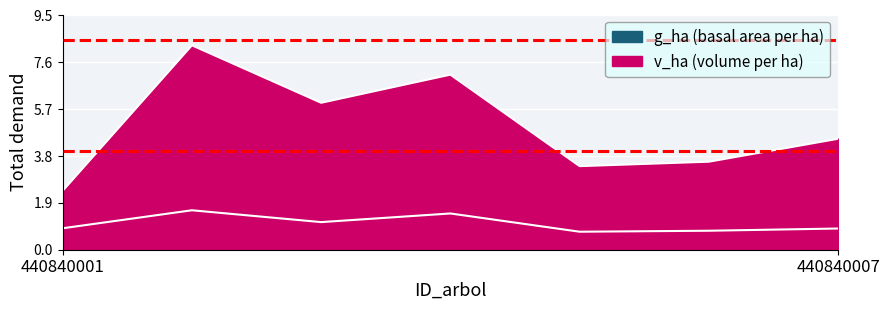

What is the sum of all v_ha values?

35.2